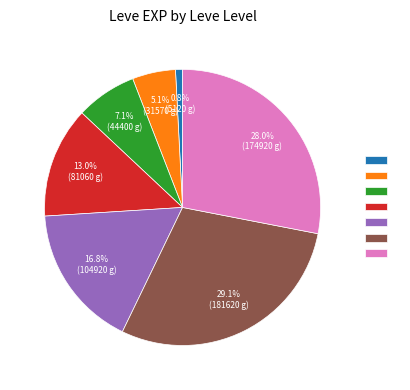

Is there a majority slice in this chart?

No